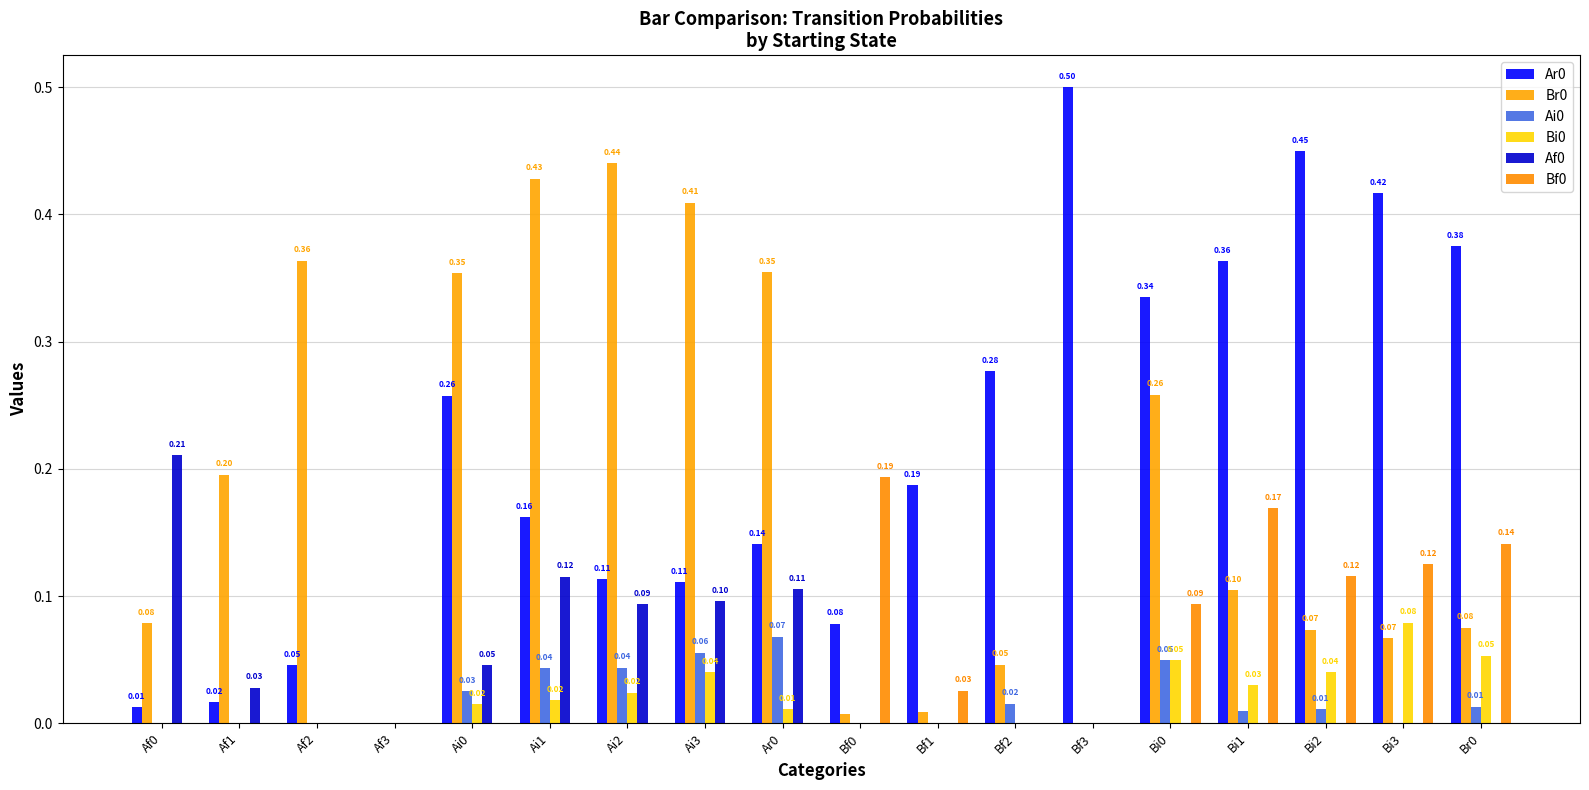

Are the bars grouped side by side (vs. stacked)?

Yes